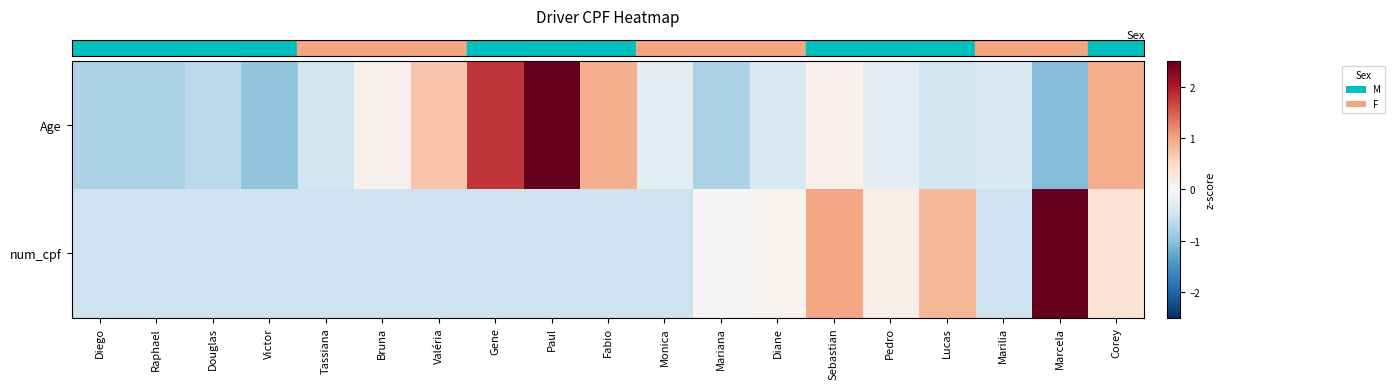

Reading right to left, list all the values displayed in this chart.

row_0: Corey=0.9	Marcela=-1.1	Marilia=-0.4	Lucas=-0.5	Pedro=-0.3	Sebastian=0.1	Diane=-0.4	Mariana=-0.8	Monica=-0.3	Fabio=0.9	Paul=2.9	Gene=1.8	Valéria=0.7	Bruna=0.1	Tassiana=-0.5	Victor=-1.0	Douglas=-0.7	Raphael=-0.8	Diego=-0.8
row_1: Corey=0.3	Marcela=3.7	Marilia=-0.5	Lucas=0.8	Pedro=0.2	Sebastian=1.0	Diane=0.1	Mariana=0.0	Monica=-0.5	Fabio=-0.5	Paul=-0.5	Gene=-0.5	Valéria=-0.5	Bruna=-0.5	Tassiana=-0.5	Victor=-0.5	Douglas=-0.5	Raphael=-0.5	Diego=-0.5